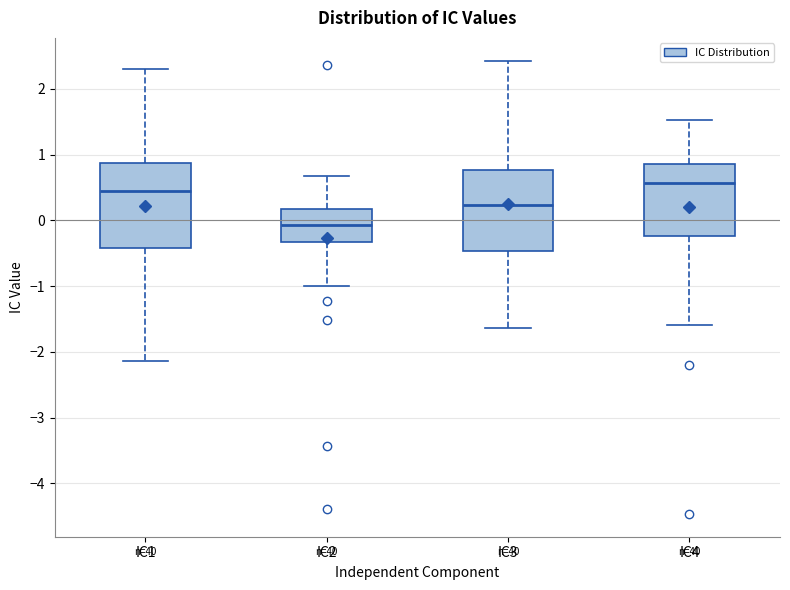

Where is the upper edge of the box for IC1 on the y-axis? The values are not printed on the chart, so give them approximately, as read against the axis.

0.9